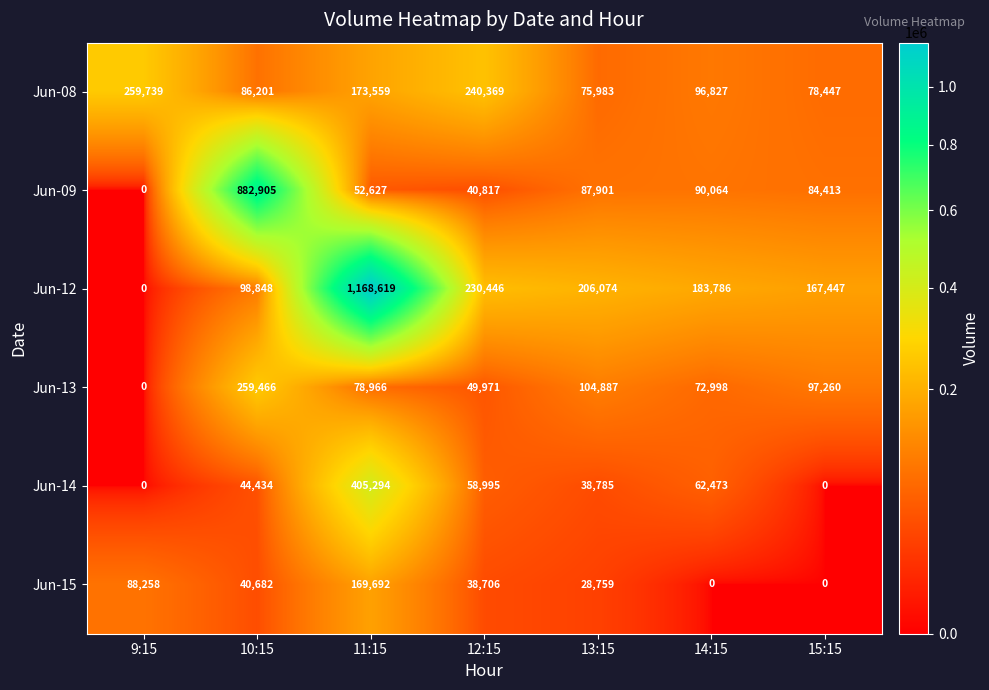

At which label is Jun-14 closest to 202647?

14:15